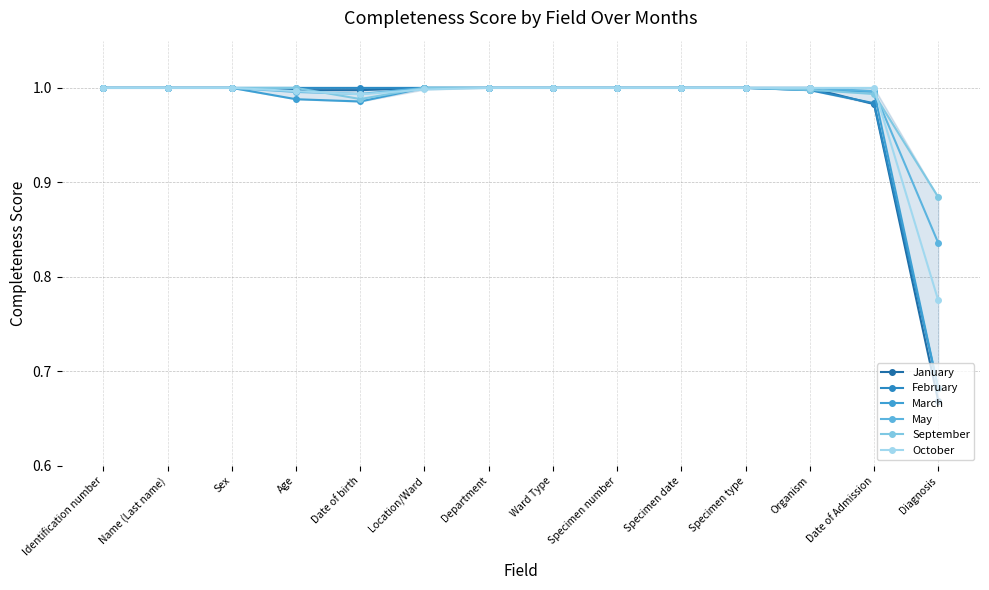

Count the number of data series in this chart.

6